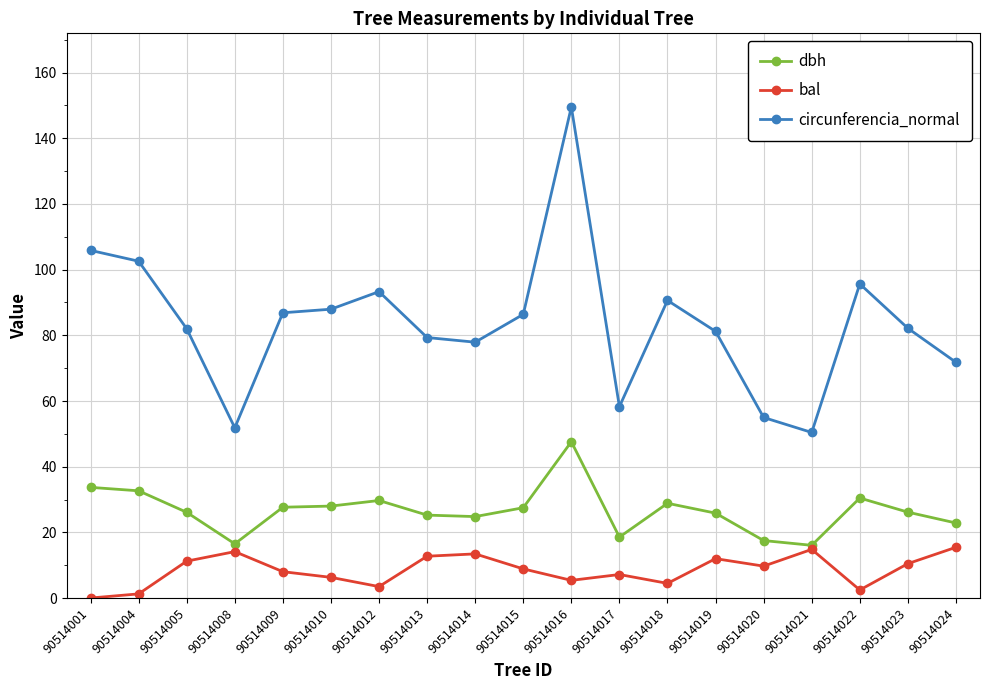

At which category does the chart reach its peak across all series?

90514016